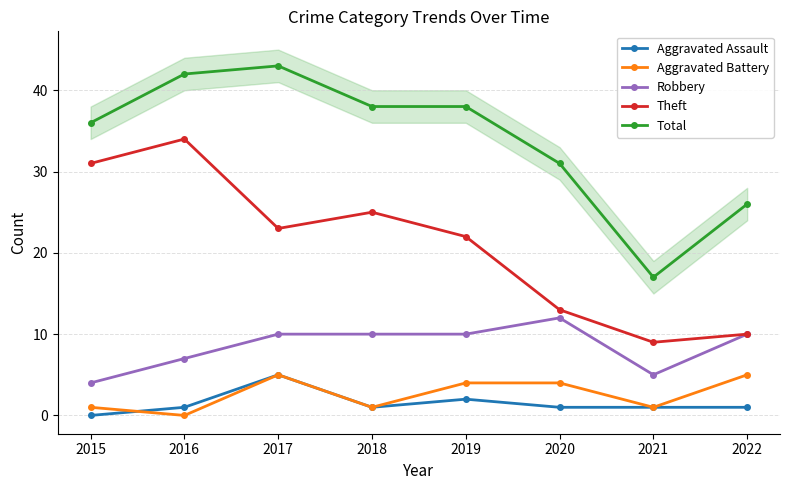

What is the sum of all Total values?

271